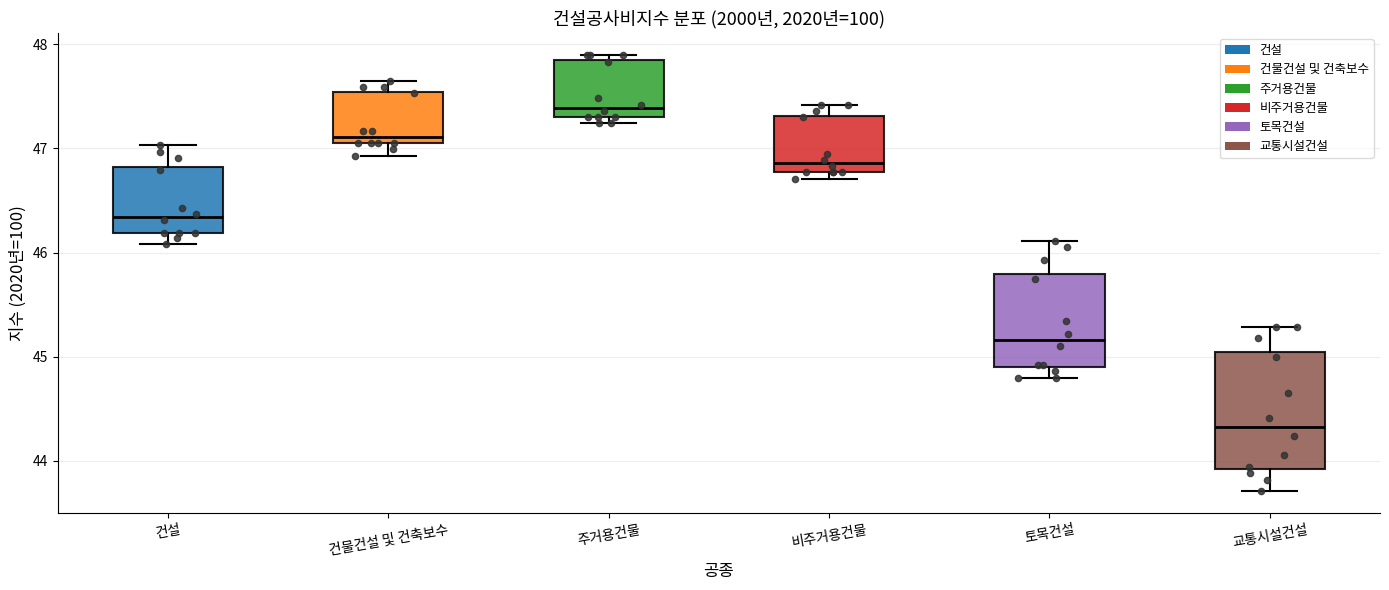

Reading left to right, read every box against the y-axis: the position of its median line, the range the box covers, and the ends of its whiskers. The values are not printed on the chart, so give them approximately, as read against the axis.

건설: median 46.3, box 46.2 to 46.8, whiskers 46.1 to 47.0
건물건설 및 건축보수: median 47.1 (just above the box's lower edge), box 47.1 to 47.5, whiskers 46.9 to 47.7
주거용건물: median 47.4, box 47.3 to 47.8, whiskers 47.2 to 47.9
비주거용건물: median 46.9, box 46.8 to 47.3, whiskers 46.7 to 47.4
토목건설: median 45.2, box 44.9 to 45.8, whiskers 44.8 to 46.1
교통시설건설: median 44.3, box 43.9 to 45.0, whiskers 43.7 to 45.3